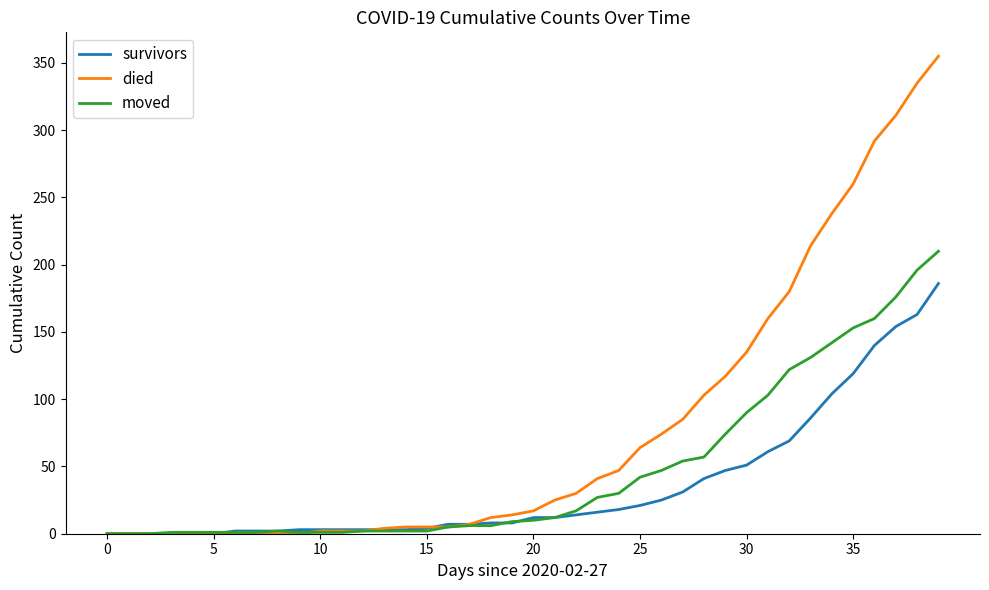

What is the maximum value for died?

355